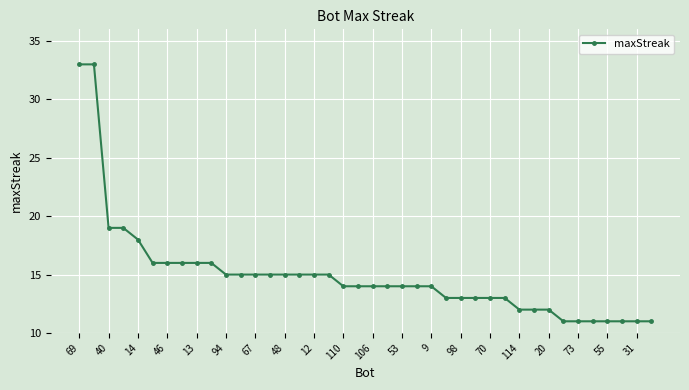

Count the number of categories in the chart.

40